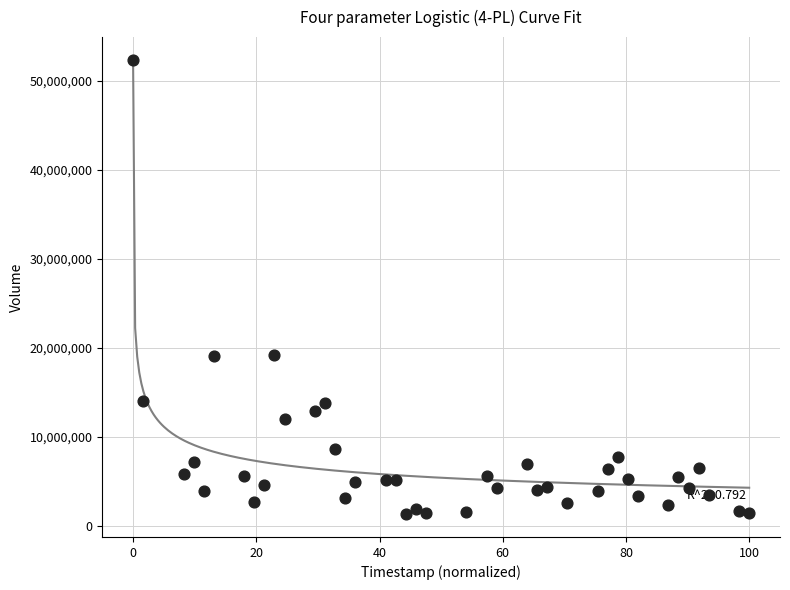

What is the range of Y values (max minus min)?

51051300